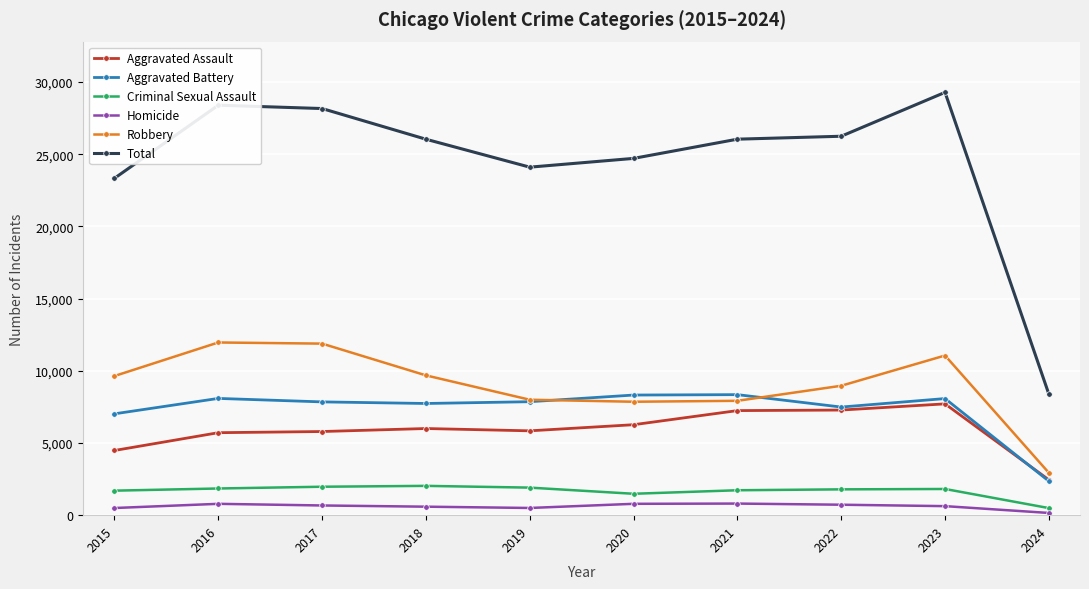

At which label does Total reach its minimum?

2024